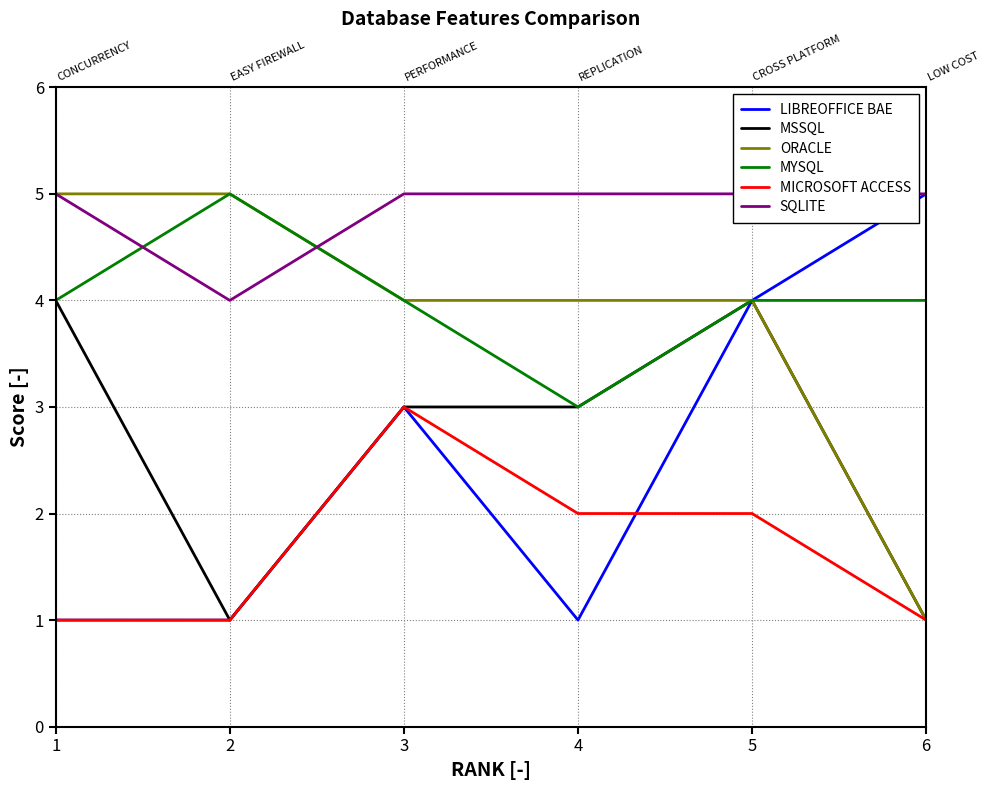

What is the difference between the maximum and minimum values in the LIBREOFFICE BAE series?

4